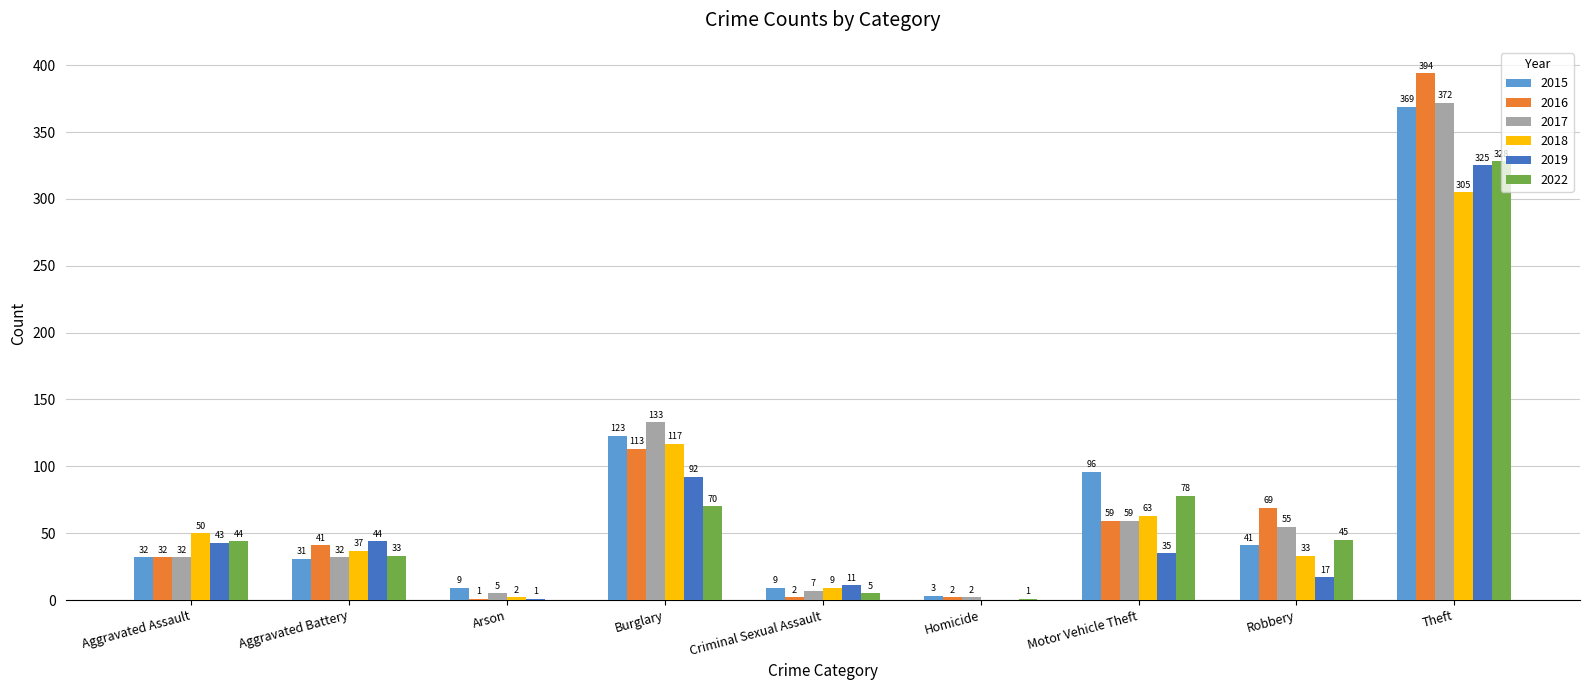

Reading right to left, what are all the values shown in this chart?

2015: 369	41	96	3	9	123	9	31	32
2016: 394	69	59	2	2	113	1	41	32
2017: 372	55	59	2	7	133	5	32	32
2018: 305	33	63	0	9	117	2	37	50
2019: 325	17	35	0	11	92	1	44	43
2022: 328	45	78	1	5	70	0	33	44